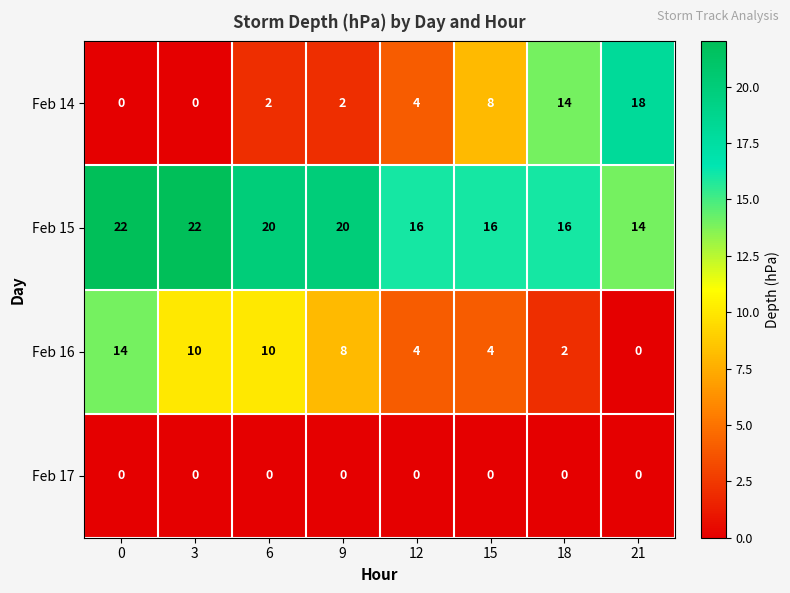

At how many categories does at least one series exceed 5?

8